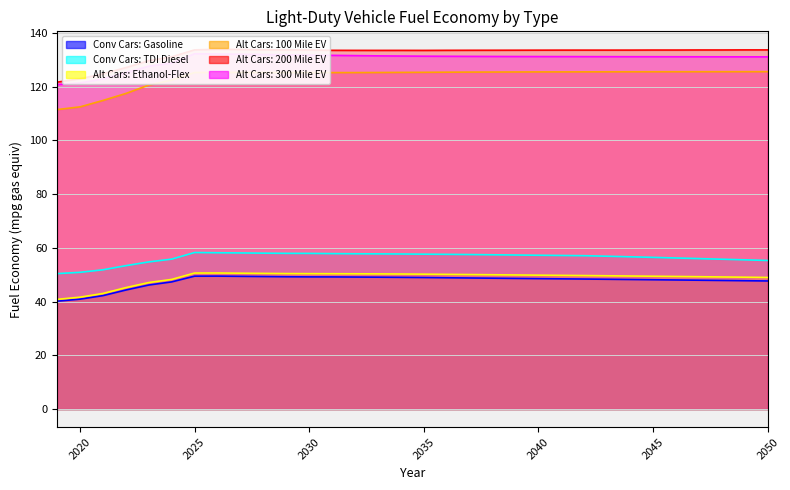

The Conv Cars: Gasoline series shows 29.9 at 2028. True or false?

False